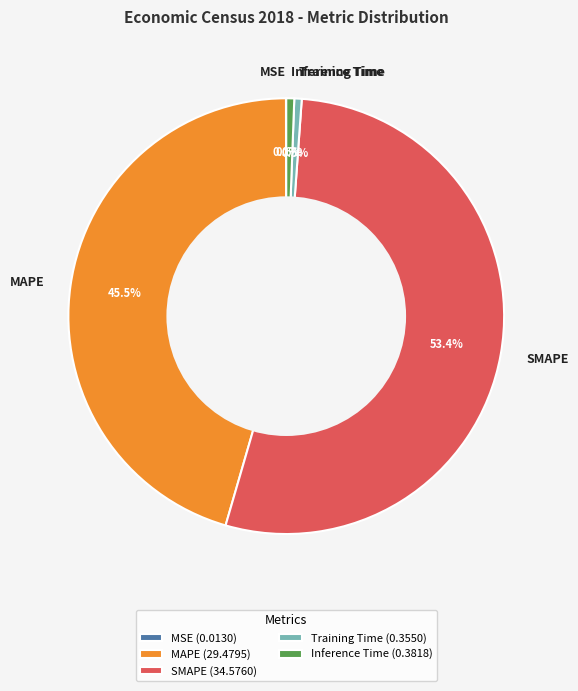

The MAPE slice represents 39% of the pie. True or false?

False